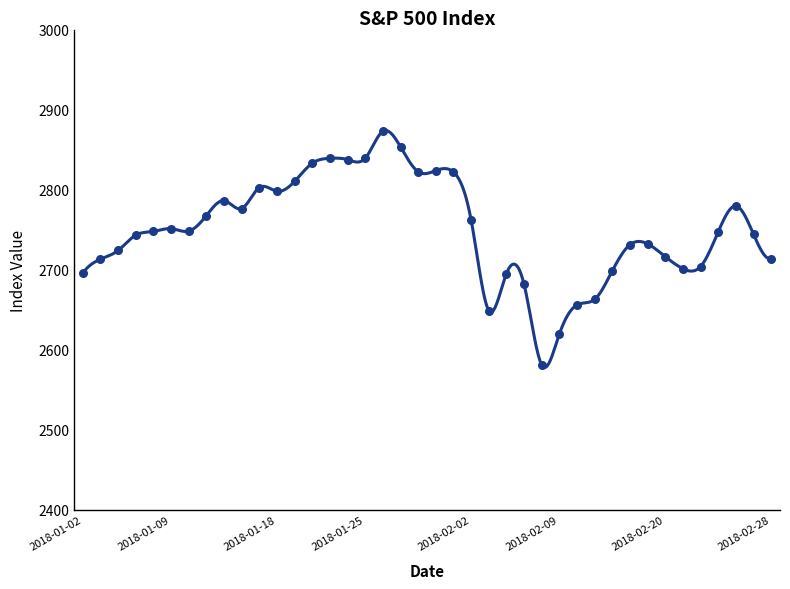

What is the ratio of the value at 2018-02-28 to the value at 2018-02-20?

1.0